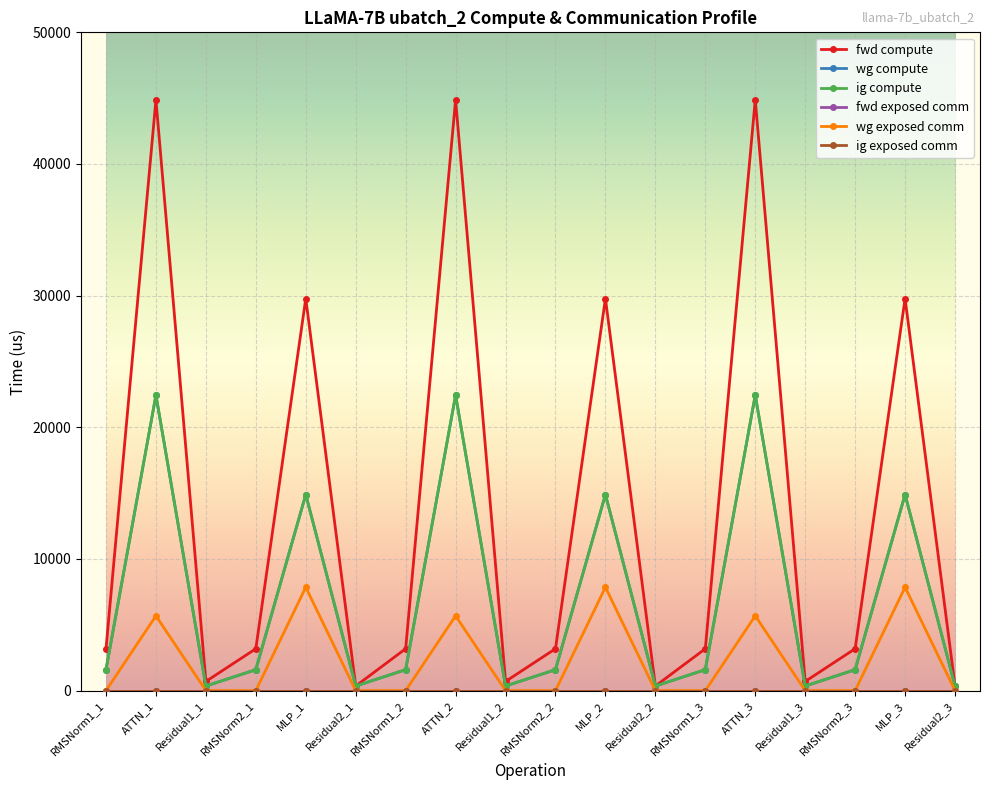

Is this an area chart (filled region under the line)?

No